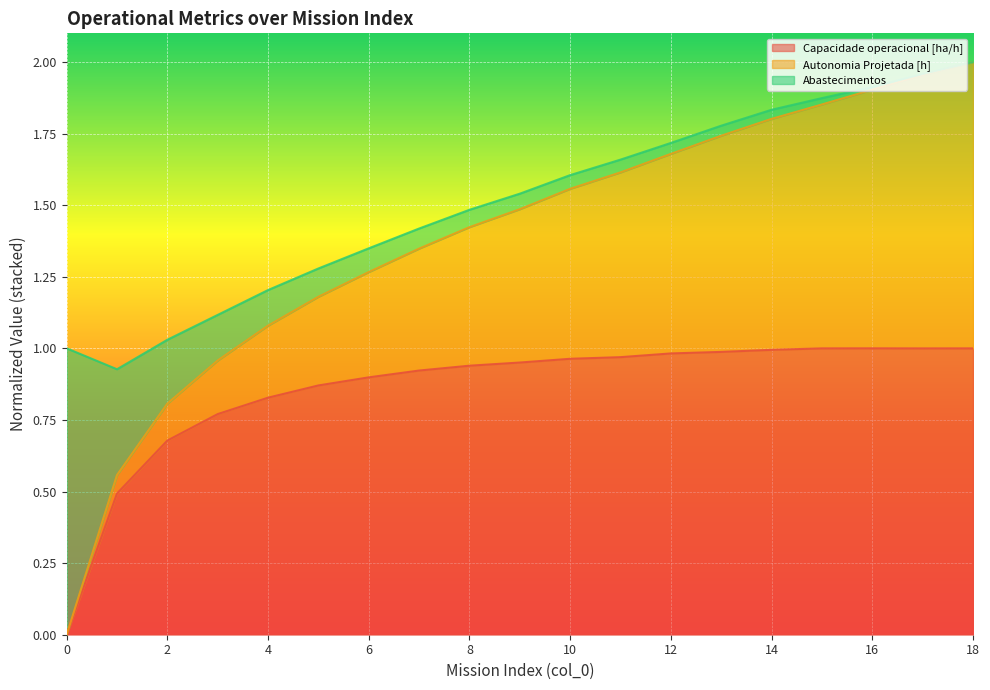

What is the difference between the Autonomia Projetada [h] values at 13 and 17?

0.2